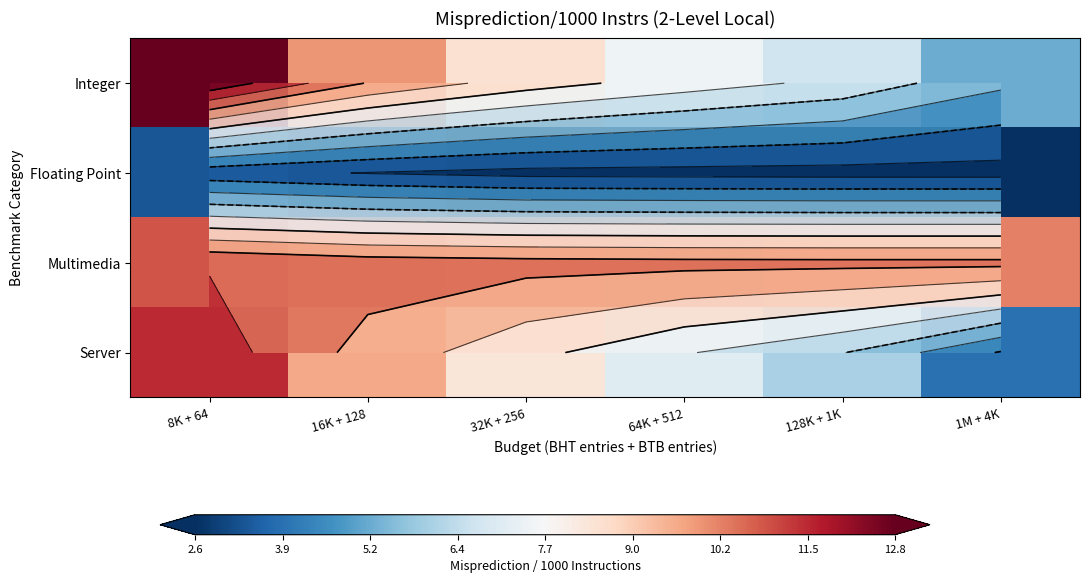

What is the sum of the Integer values at 8K + 64 and 64K + 512?

20.3